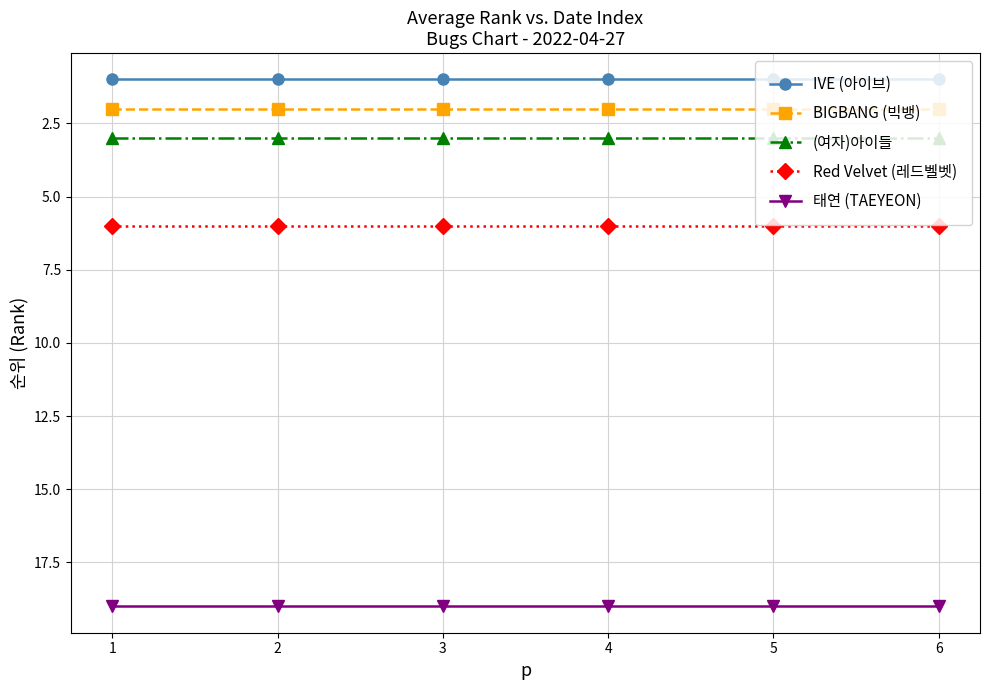

What is the total value across all series at 3?

31